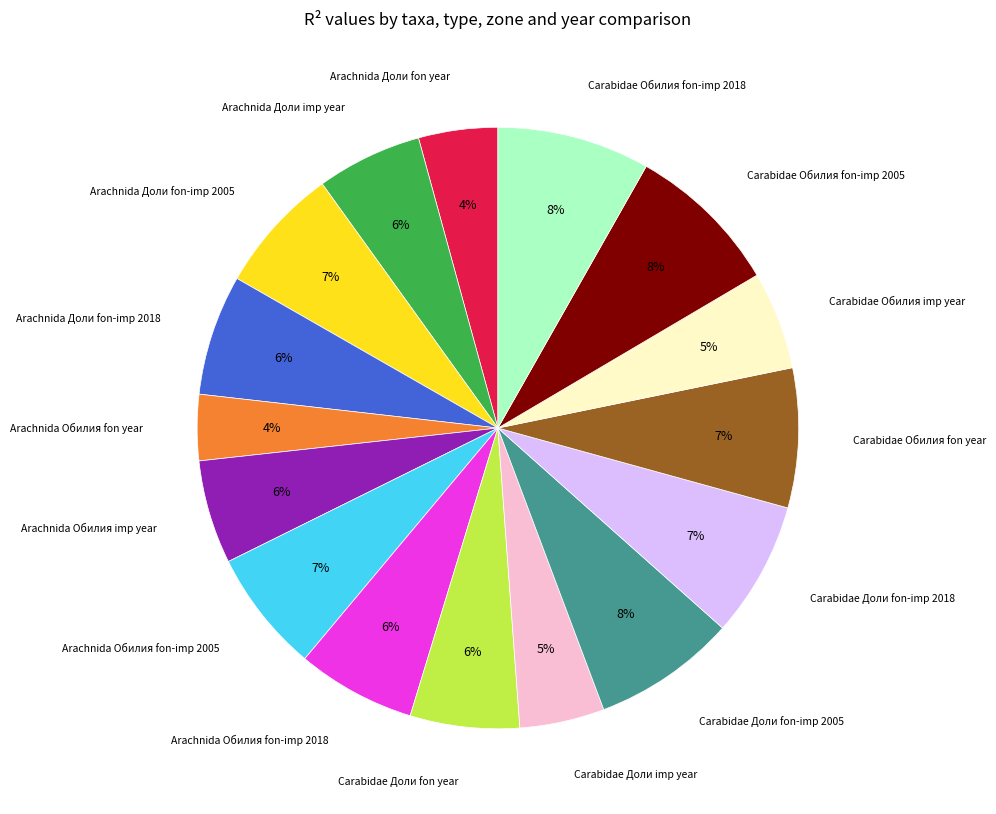

Is there a majority slice in this chart?

No